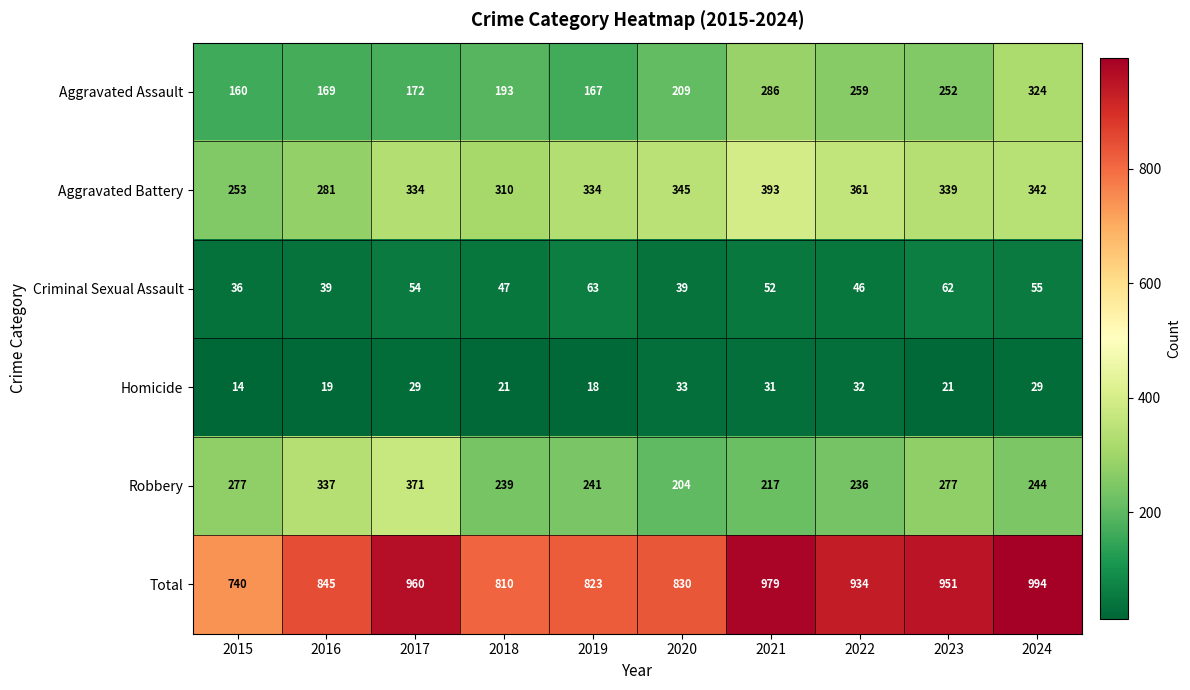

How many categories are shown in the chart?

10